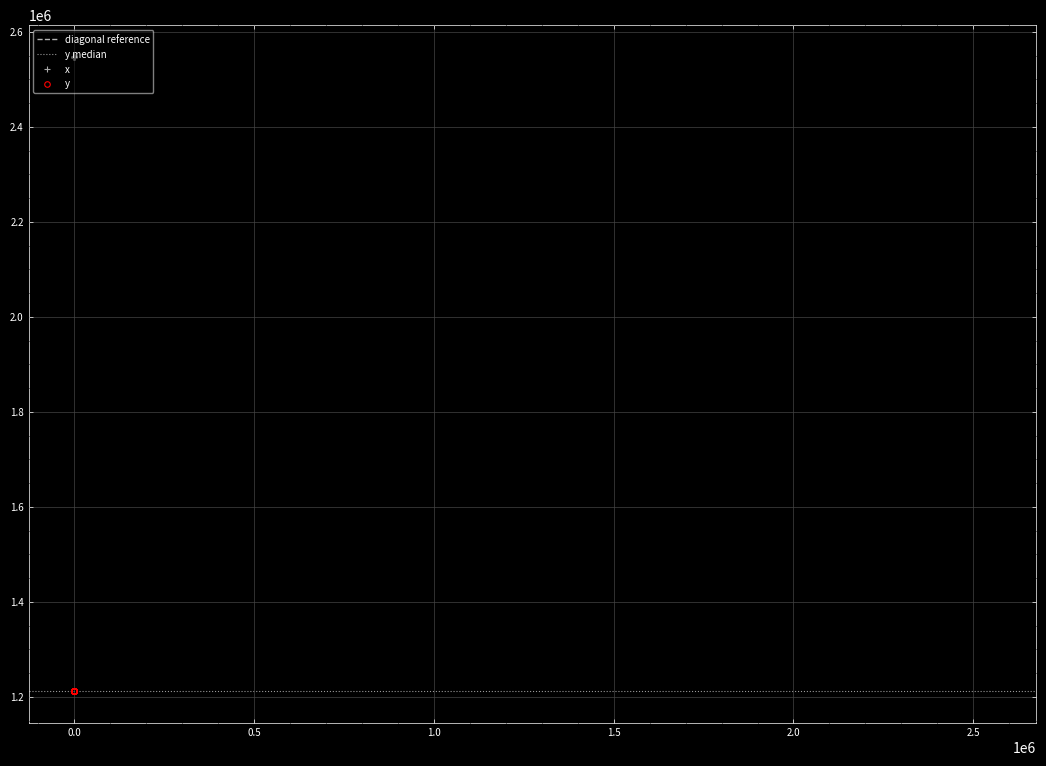

Between 34 and 0, which is larger?

34